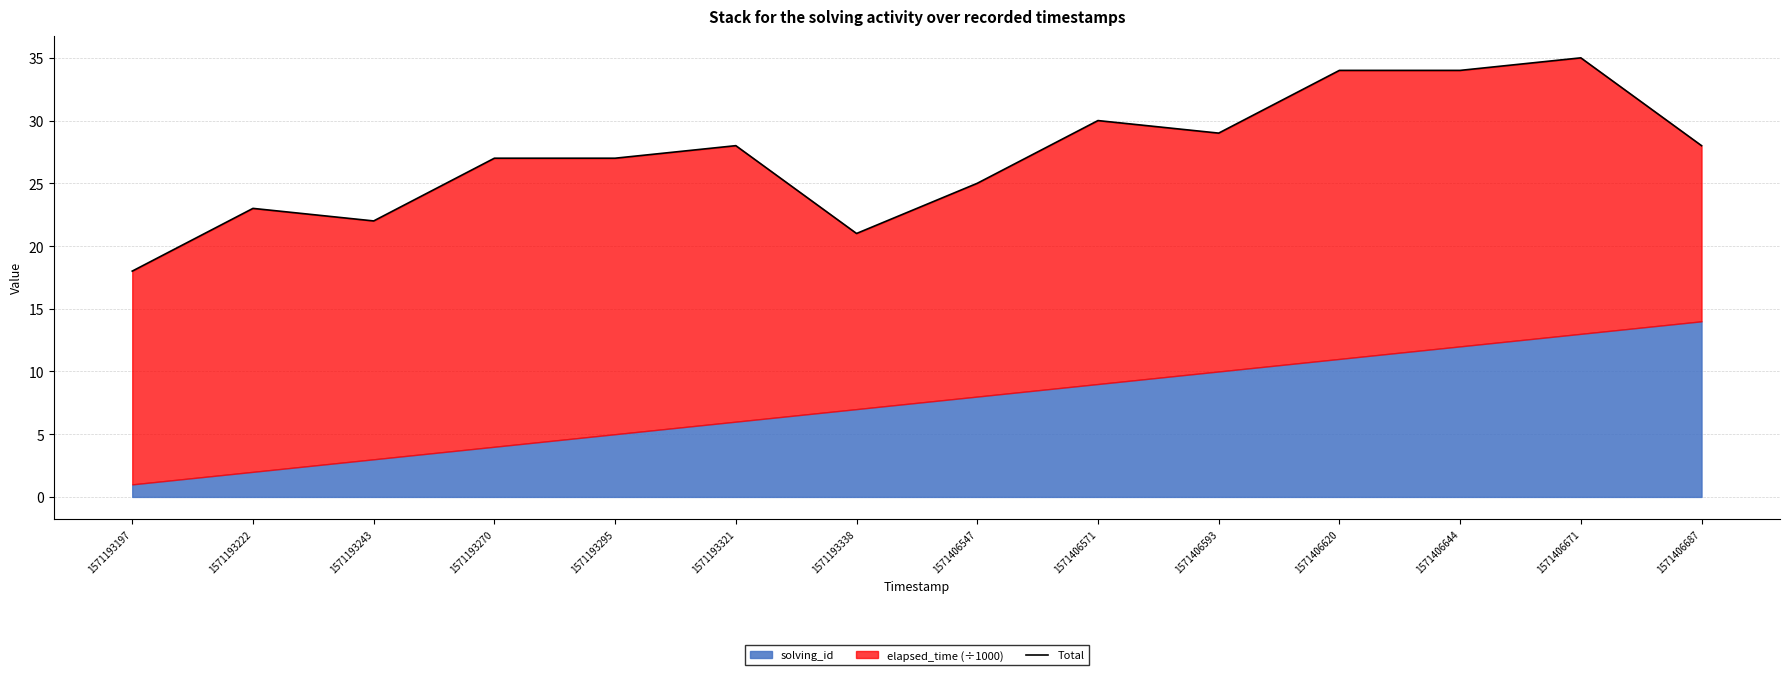

Where is the data nearest to the value 26?

1571193270